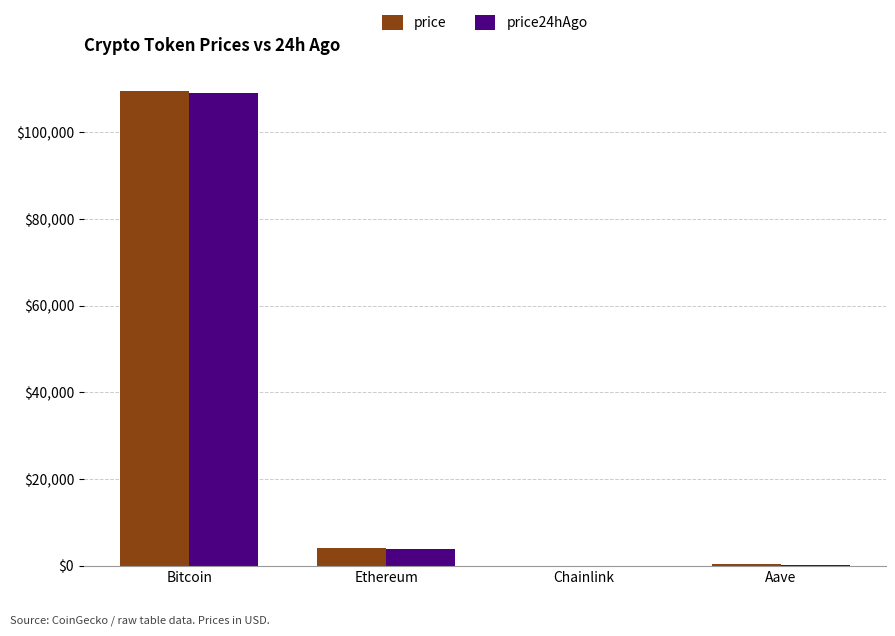

Which category has the highest value in the price series?

Bitcoin